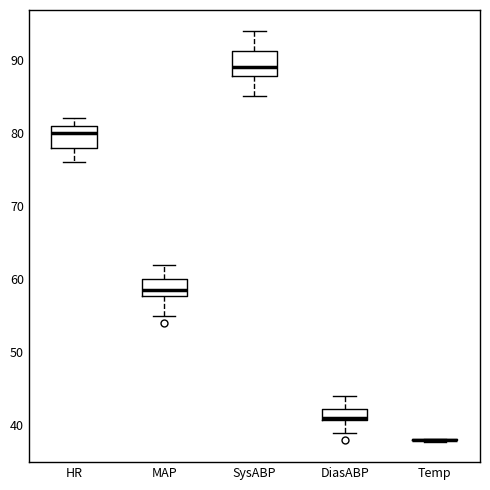

Reading left to right, read every box against the y-axis: the position of its median line, the range the box covers, and the ends of its whiskers. The values are not printed on the chart, so give them approximately, as read against the axis.

HR: median 80, box 78 to 81, whiskers 76 to 82
MAP: median 59, box 58 to 60, whiskers 55 to 62
SysABP: median 89, box 88 to 91, whiskers 85 to 94
DiasABP: median 41, box 41 to 42, whiskers 39 to 44
Temp: box collapsed to a line at 38, whiskers 38 to 38